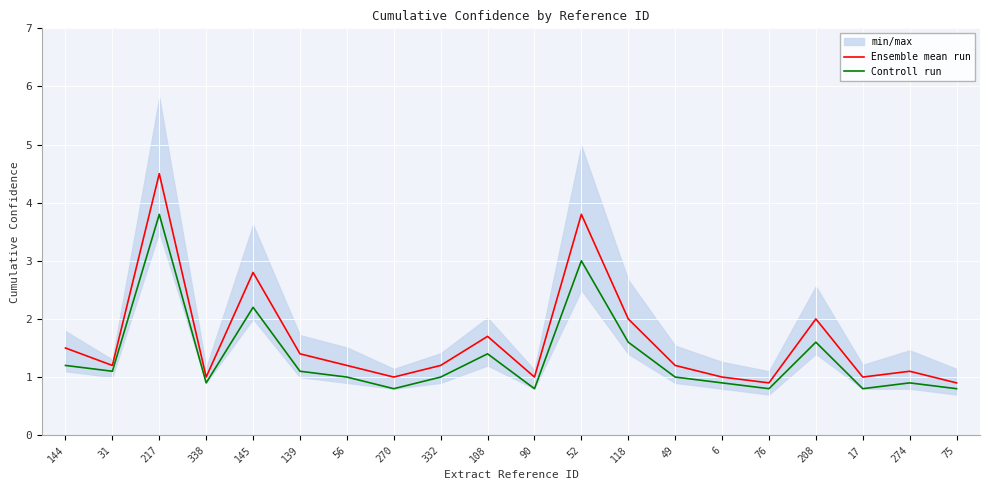

Reading left to right, what are all the values shown in this chart?

Ensemble mean run: 1.5	1.2	4.5	1.0	2.8	1.4	1.2	1.0	1.2	1.7	1.0	3.8	2.0	1.2	1.0	0.9	2.0	1.0	1.1	0.9
Controll run: 1.2	1.1	3.8	0.9	2.2	1.1	1.0	0.8	1.0	1.4	0.8	3.0	1.6	1.0	0.9	0.8	1.6	0.8	0.9	0.8